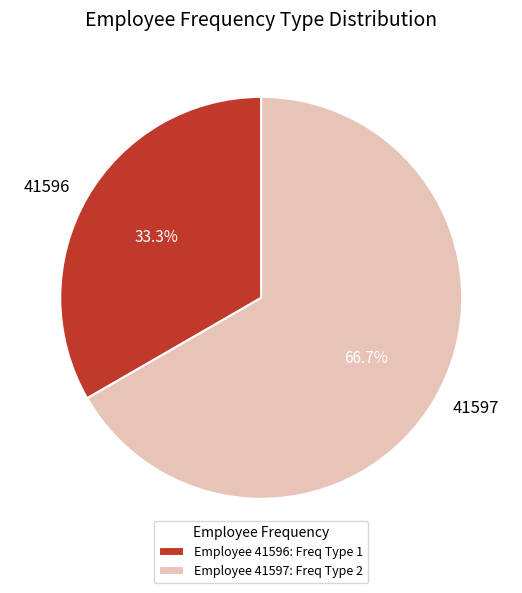

To the nearest percent, what is the difference between the largest and smallest slice percentages?

33%